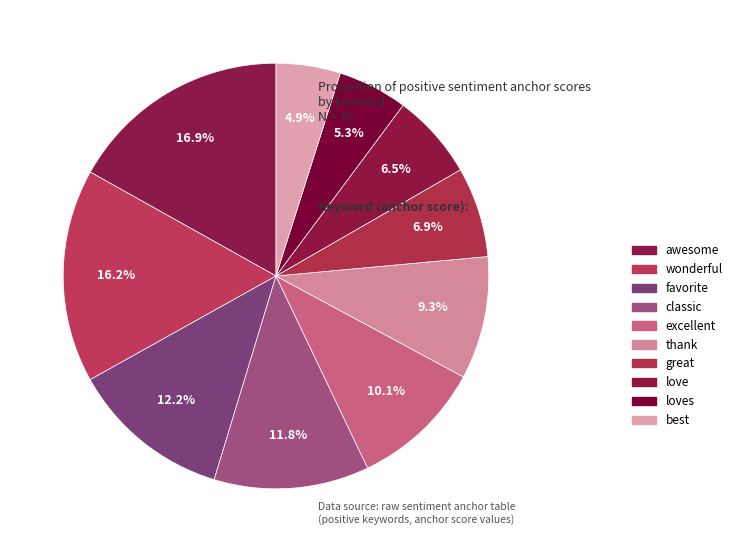

What is the smallest slice in the pie chart?

best